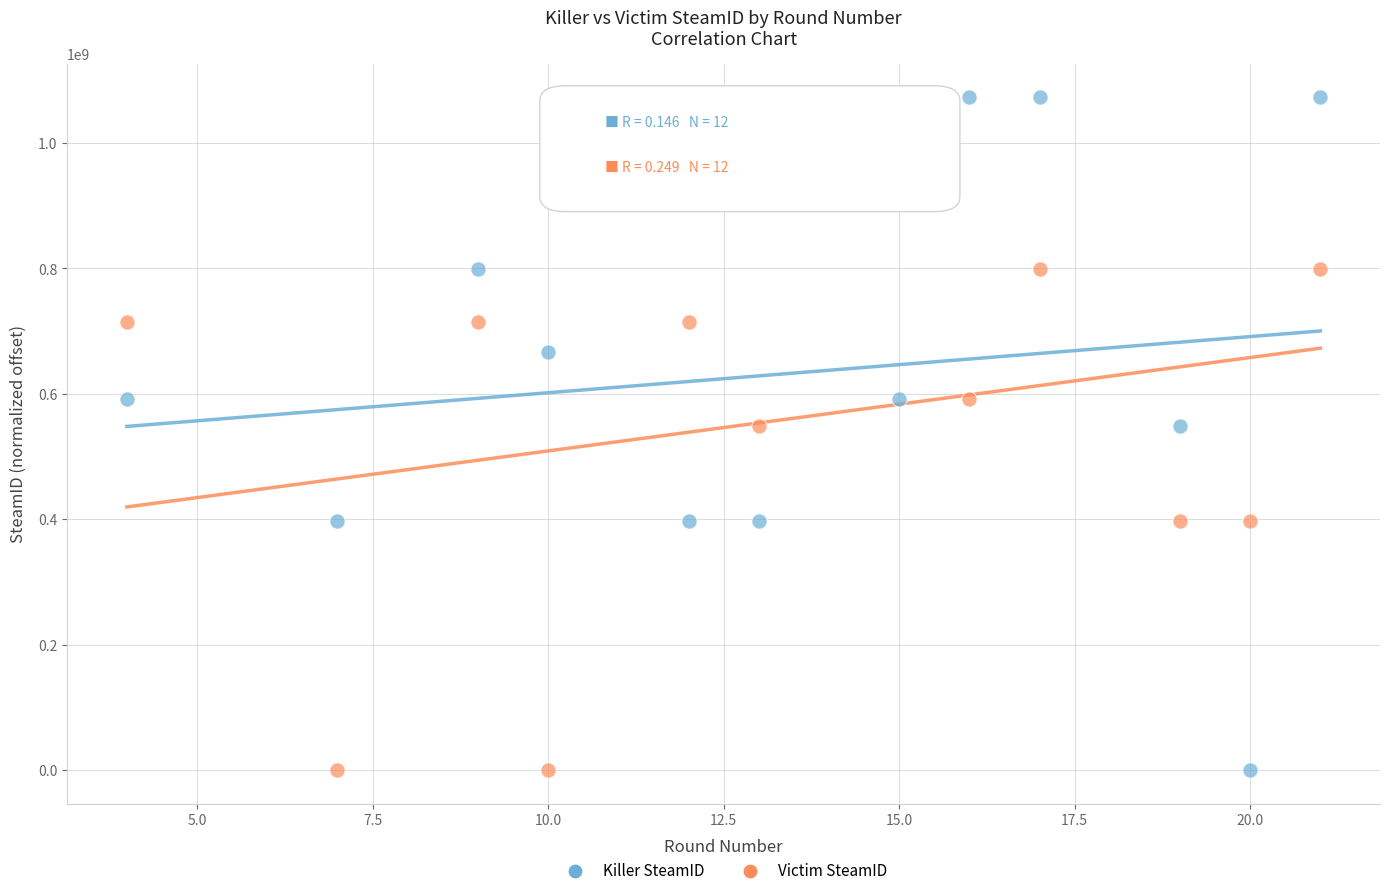

Across all data points, what is the range of X values (max minus min)?

17